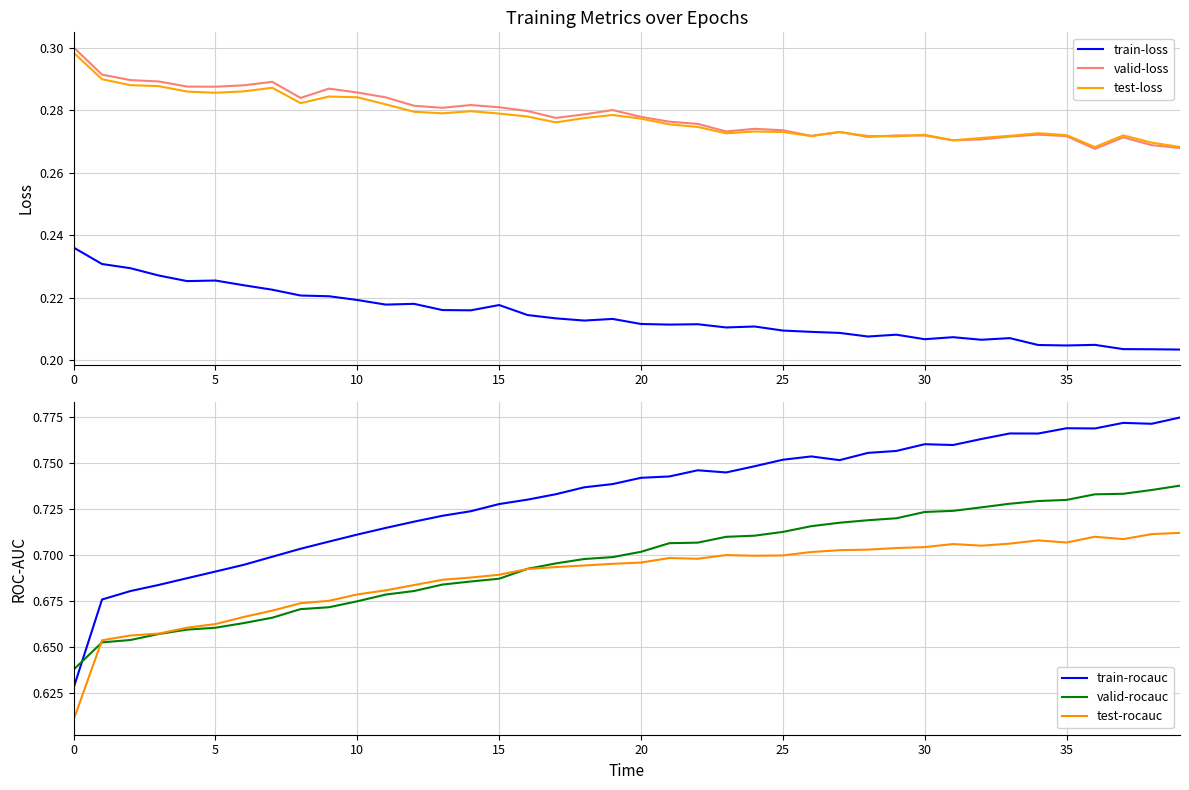

Count the train-rocauc values in the range 0 to 1.

40